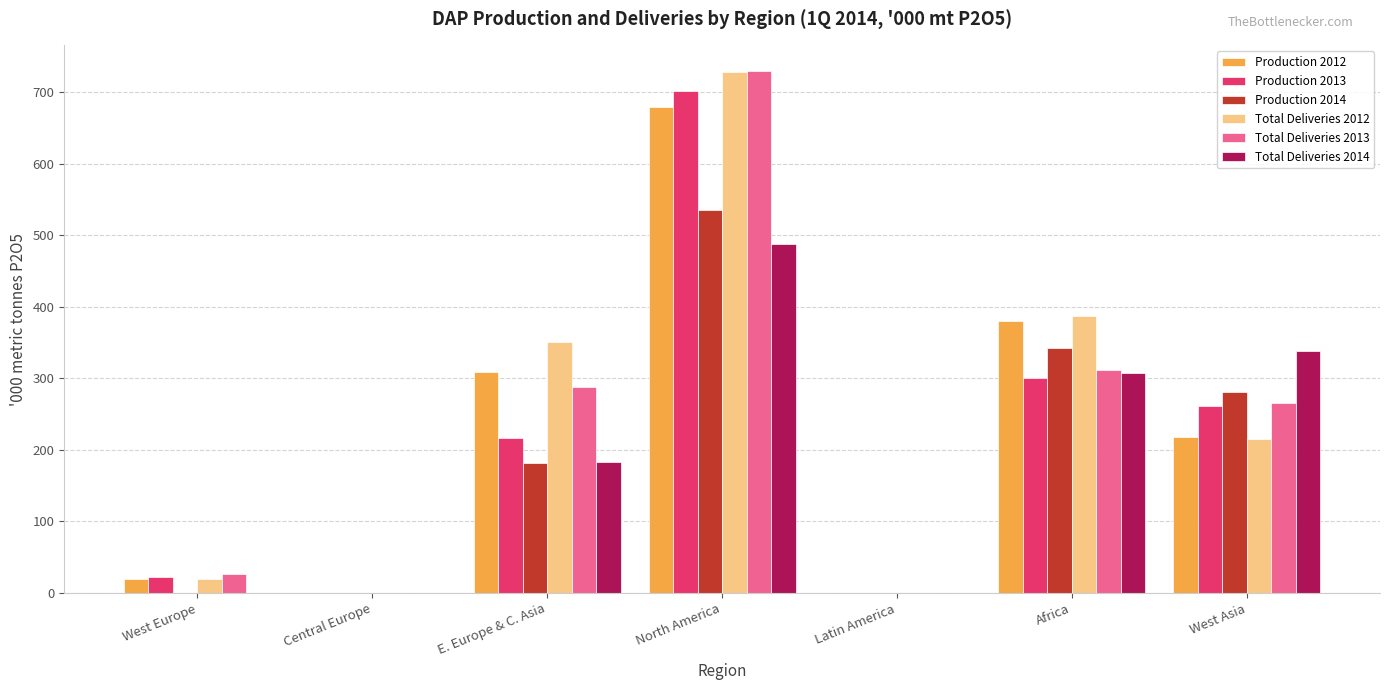

What is the average value of the Total Deliveries 2012 series?

243.0